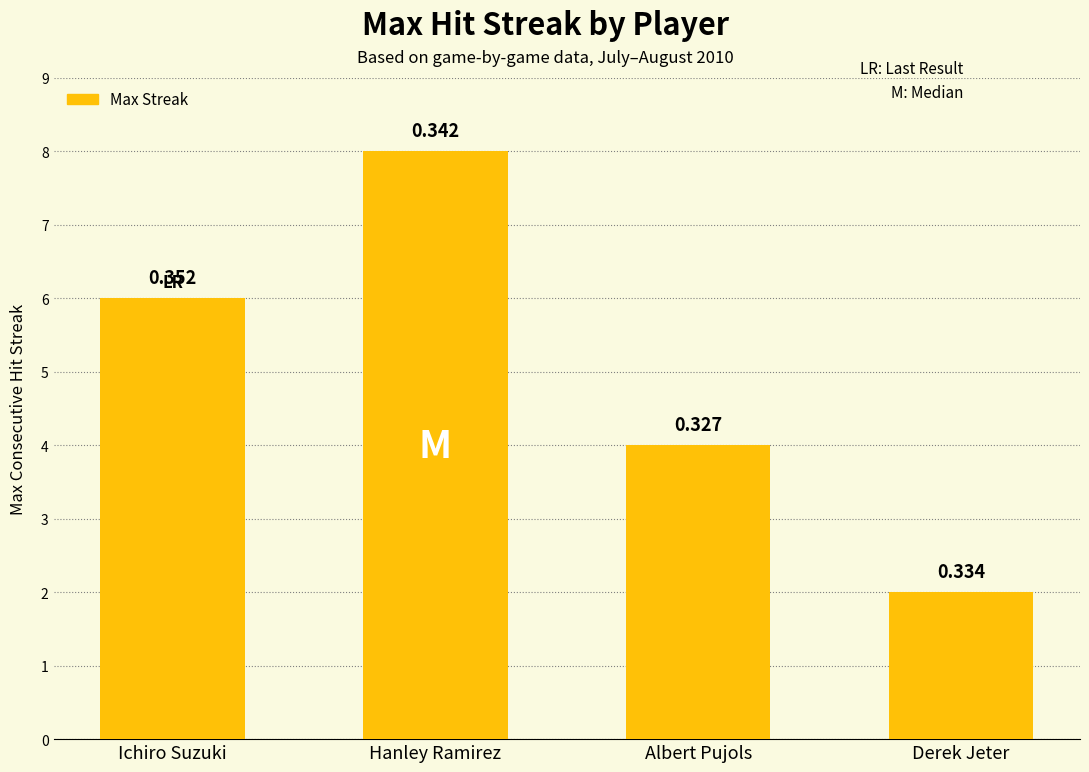

What is the change in value from Ichiro Suzuki to Derek Jeter?

-4